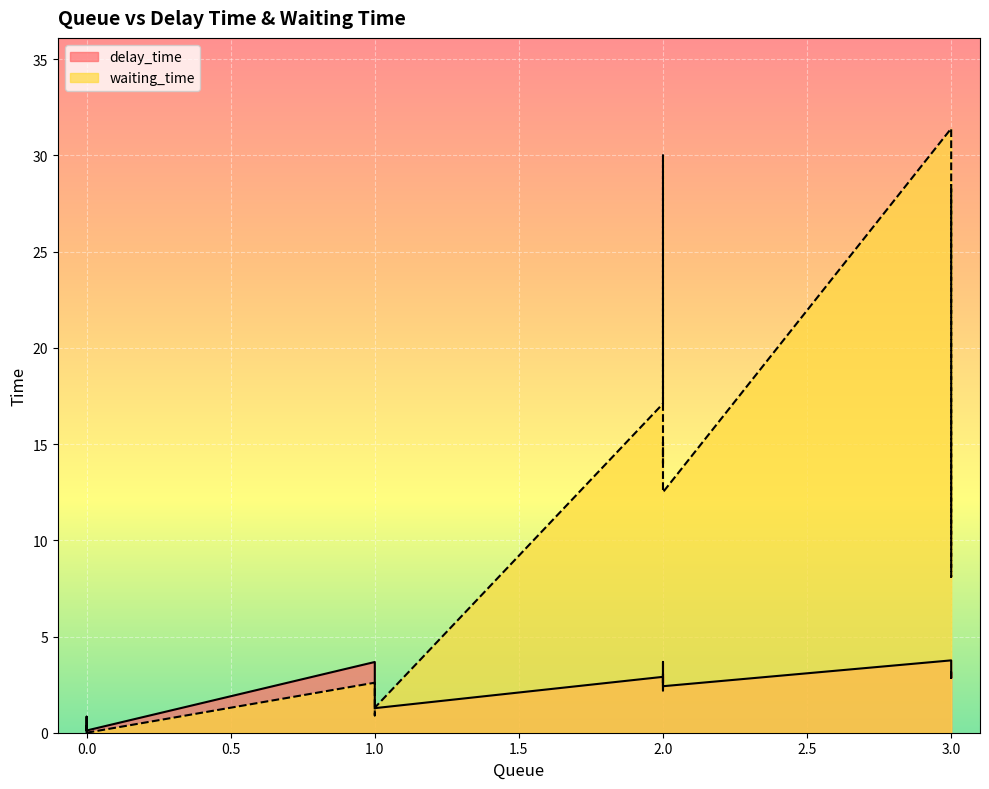

How many distinct data groups are displayed?

2